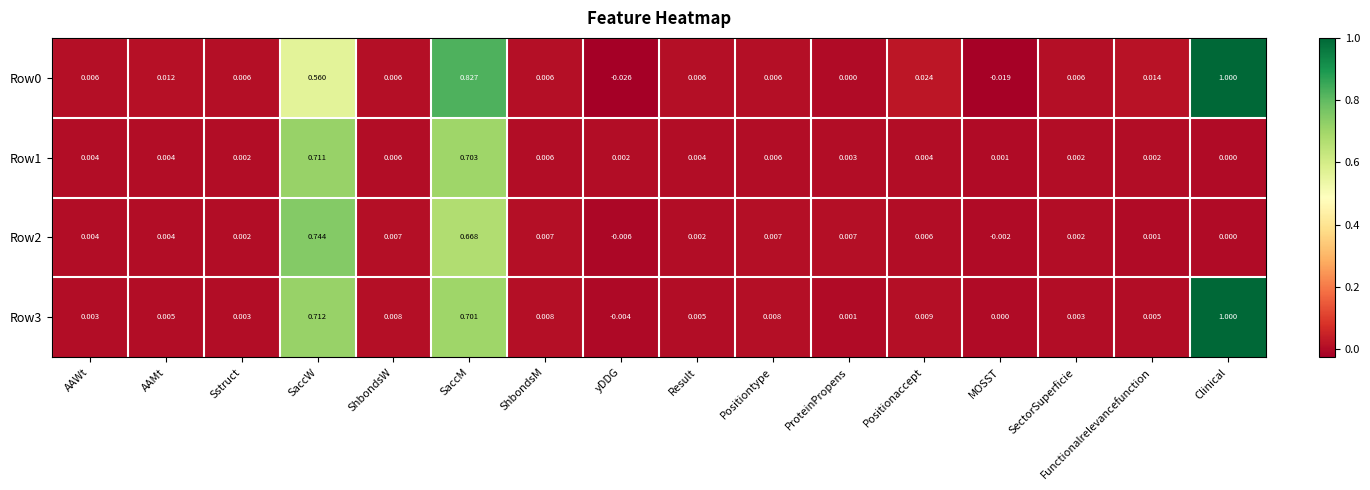

Is the value of Row2 at ShbondsW greater than the value of Row1 at AAWt?

Yes